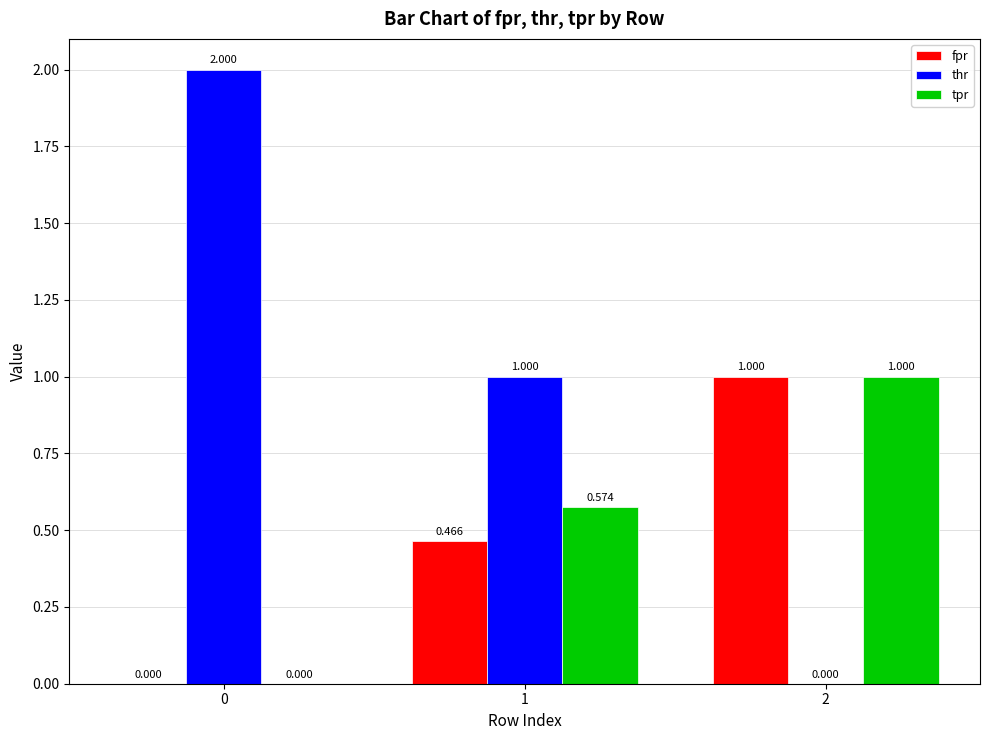

Between 0 and 2, which series saw the biggest shift?

thr